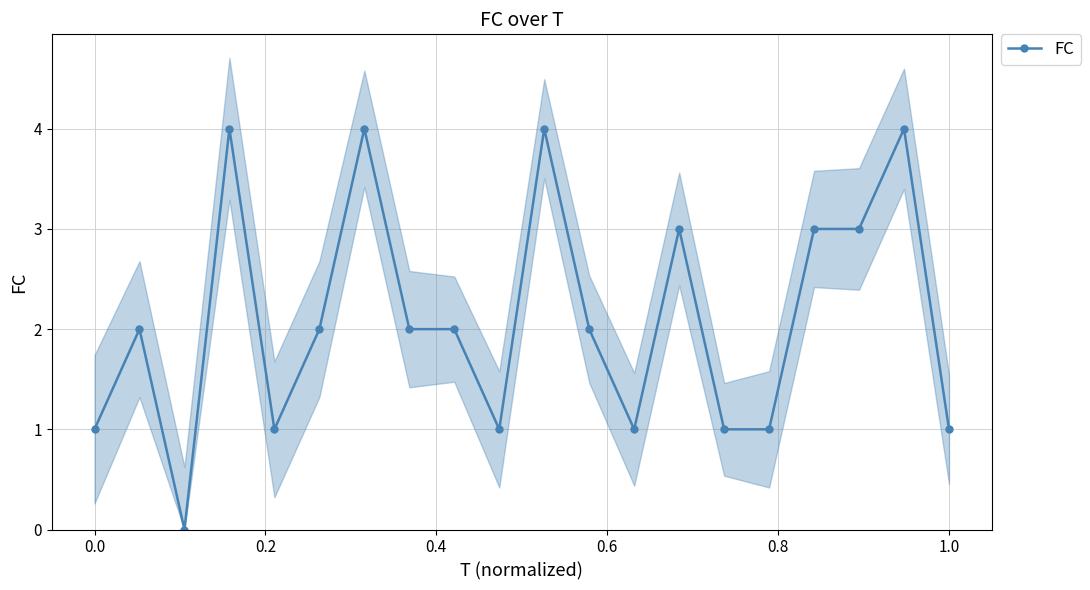

Reading left to right, what are all the values shown in this chart?

1	2	0	4	1	2	4	2	2	1	4	2	1	3	1	1	3	3	4	1